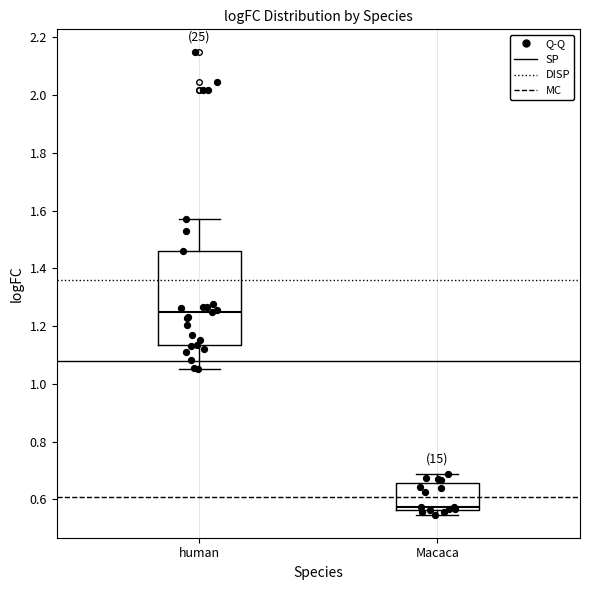

Which box has the lowest median line?

Macaca